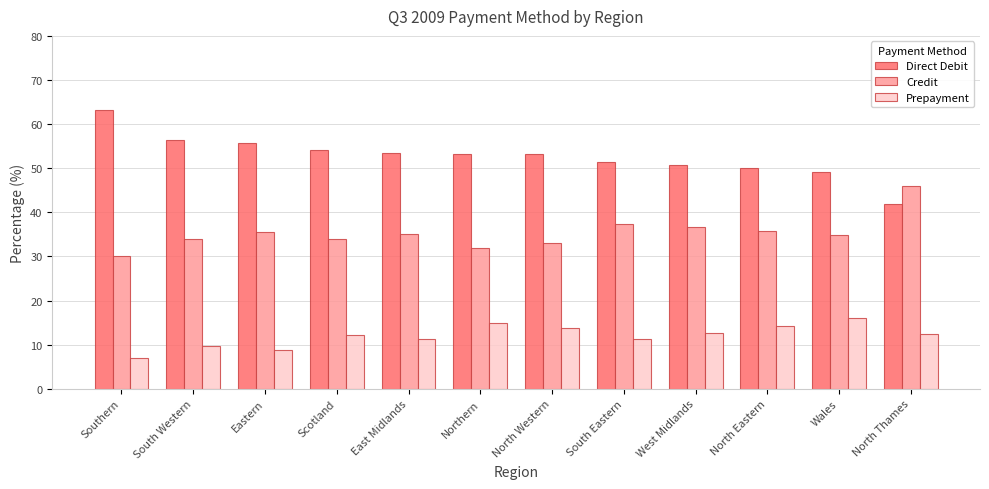

How many groups of bars are there?

12